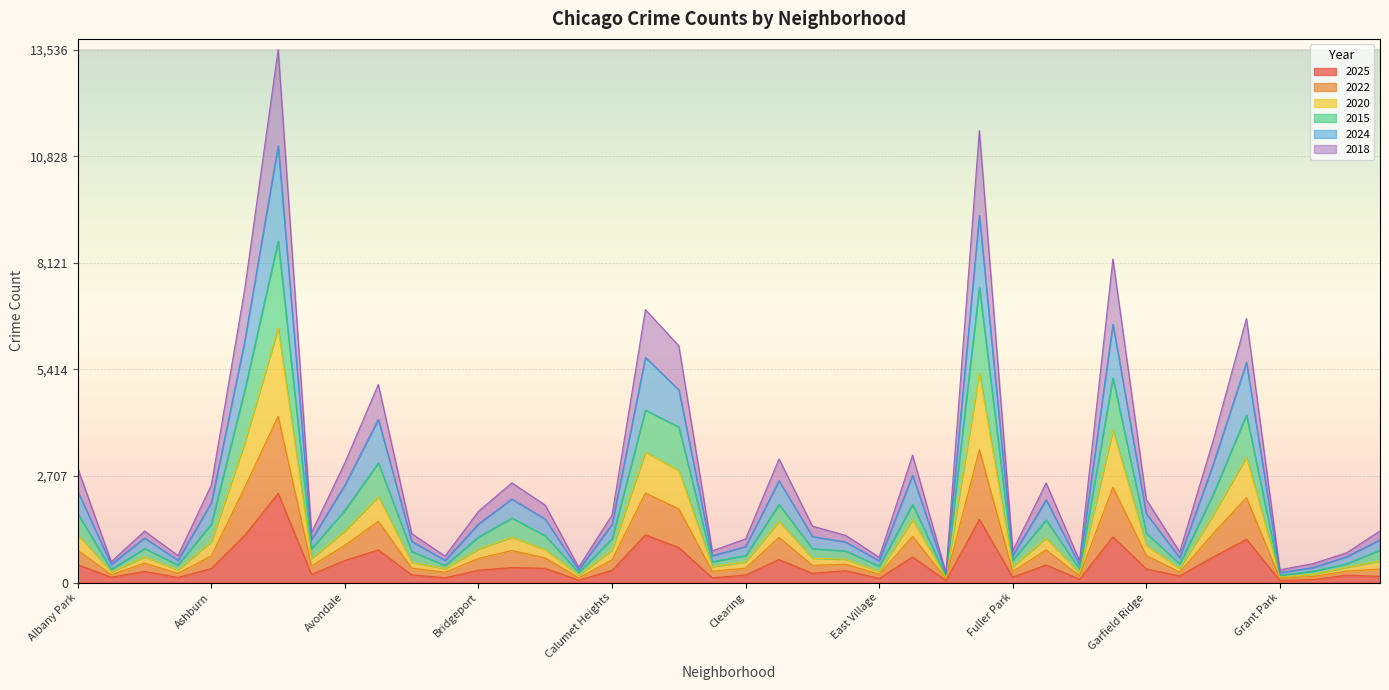

The 2024 series shows 98 at Armour Square. True or false?

False